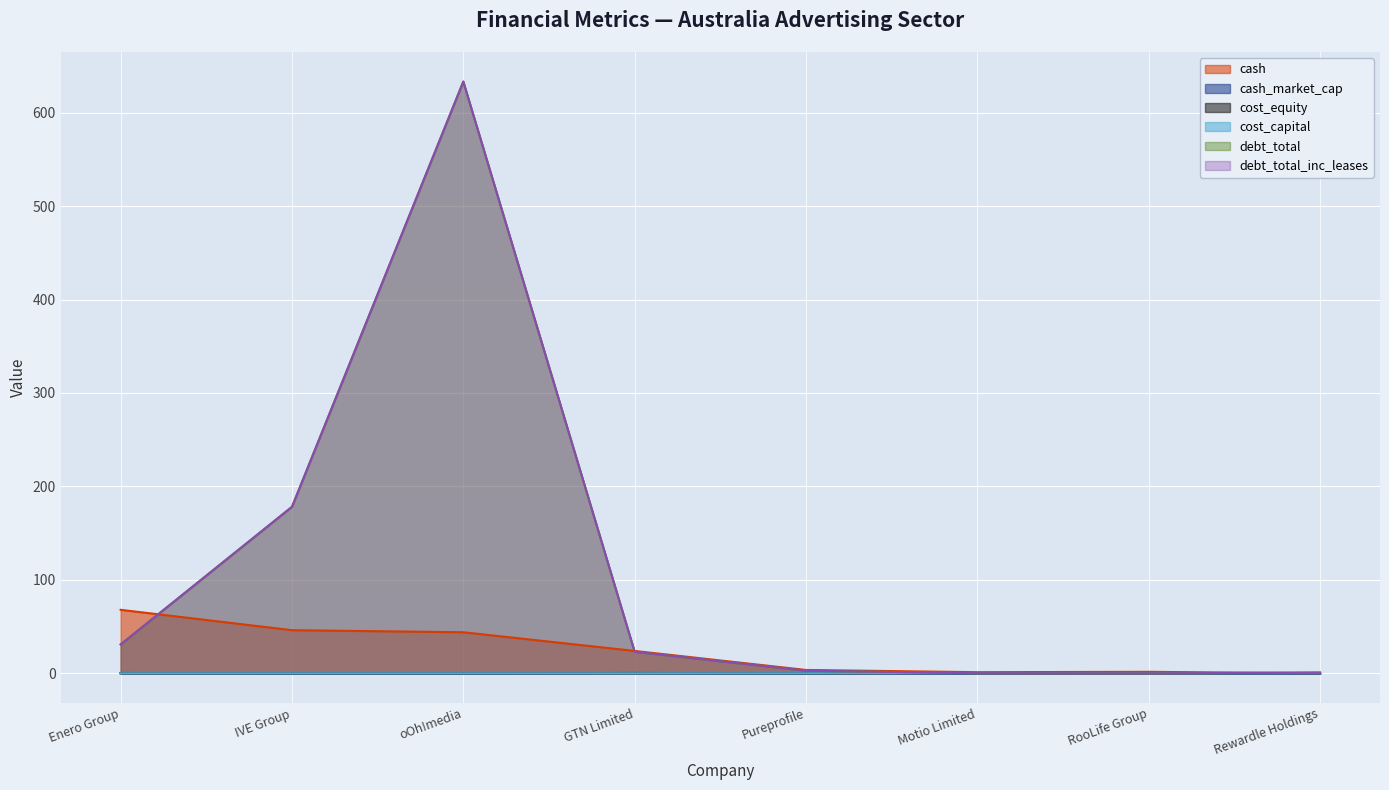

The value of debt_total_inc_leases at Rewardle Holdings is 0.9. True or false?

True